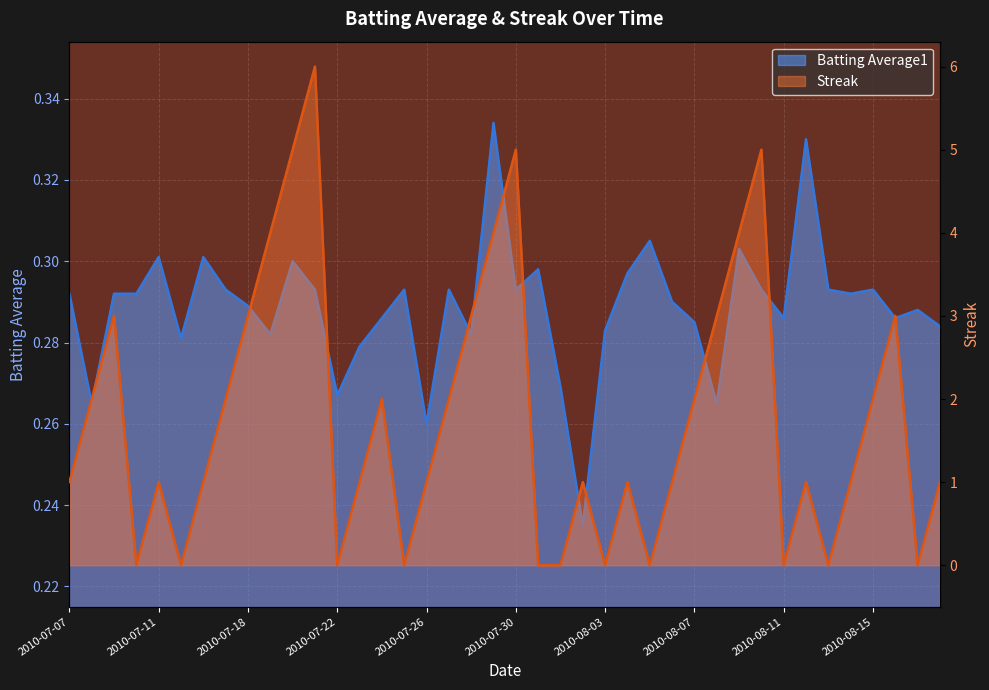

List the series in order of their peak value, lowest first.

Batting Average1, Streak